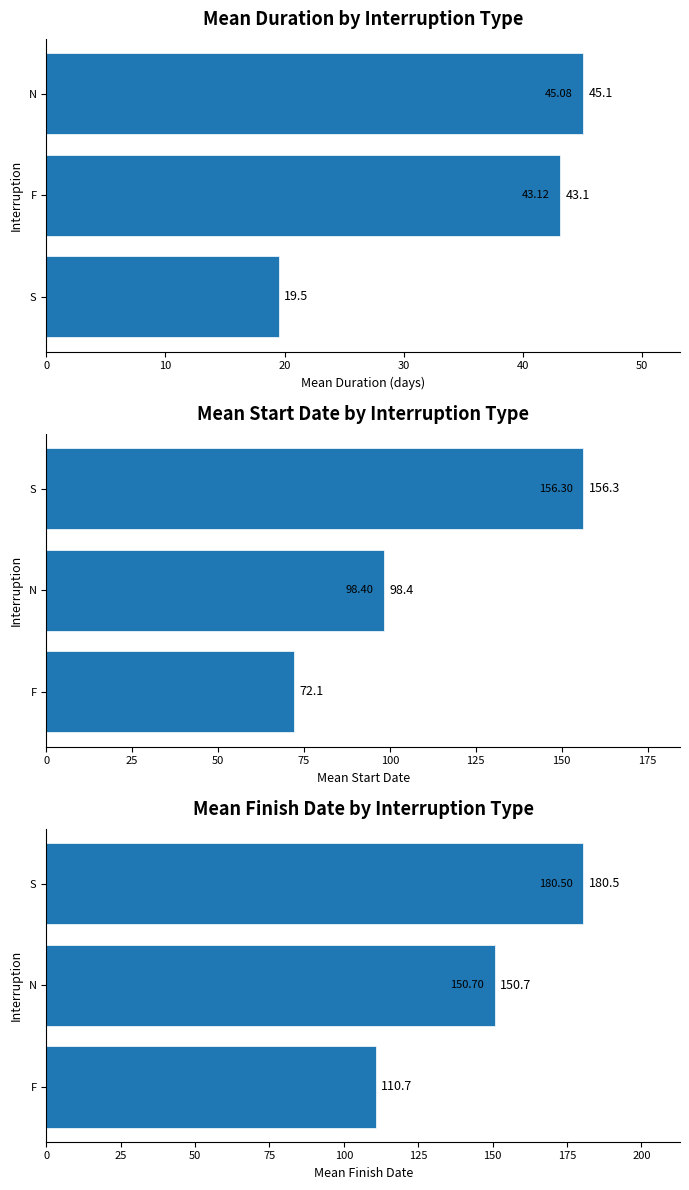

The value at 0 is 110.7. True or false?

True